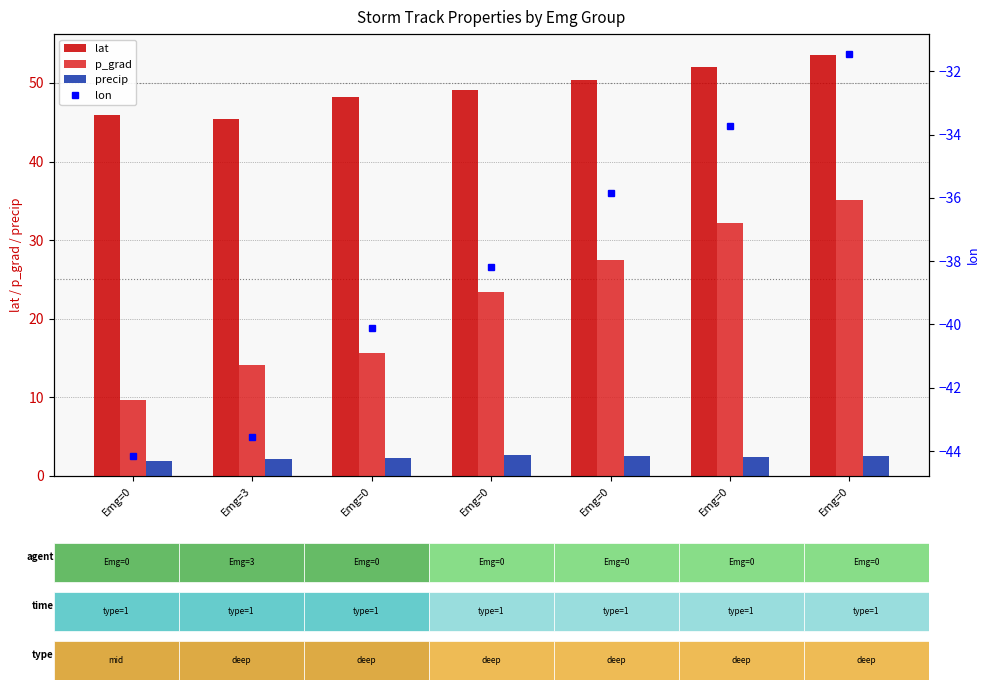

Between Emg=0 and Emg=0, which is larger?

Emg=0